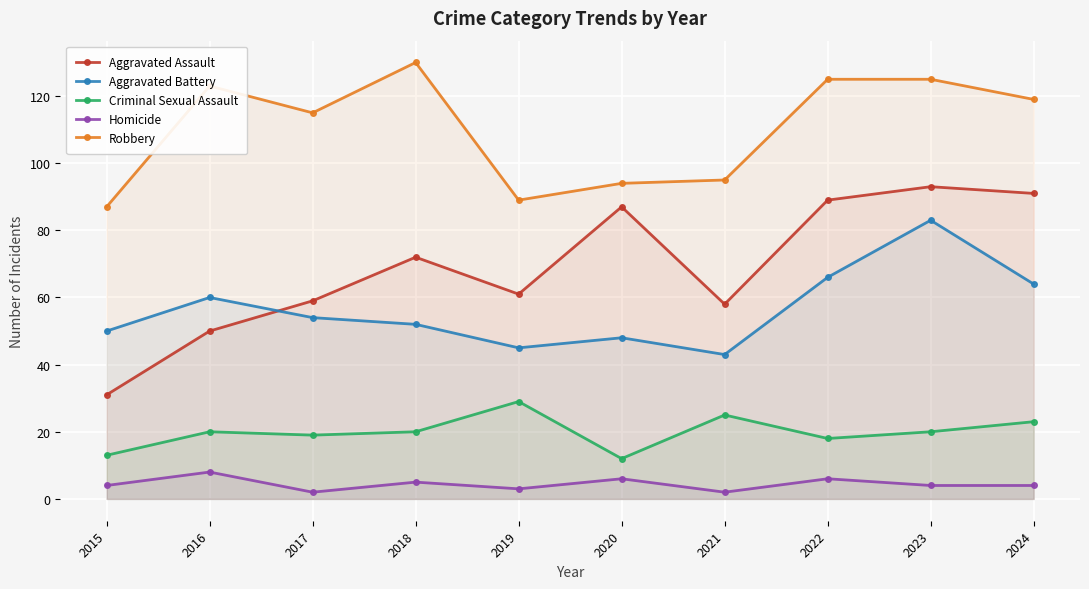

What is the minimum value shown in the chart?

2